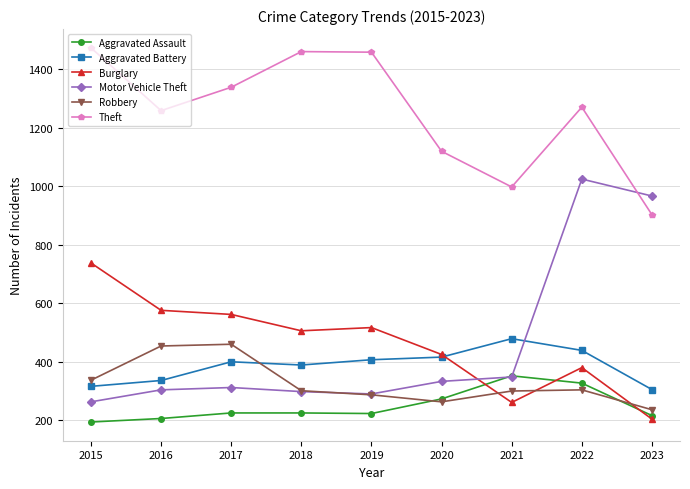

The value of Aggravated Battery at 2019 is 407. True or false?

True